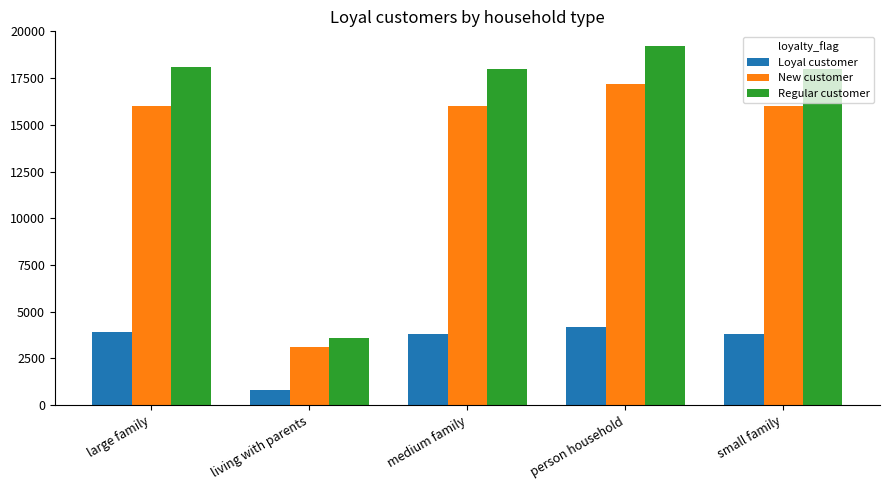

What is the average value of the New customer series?

13660